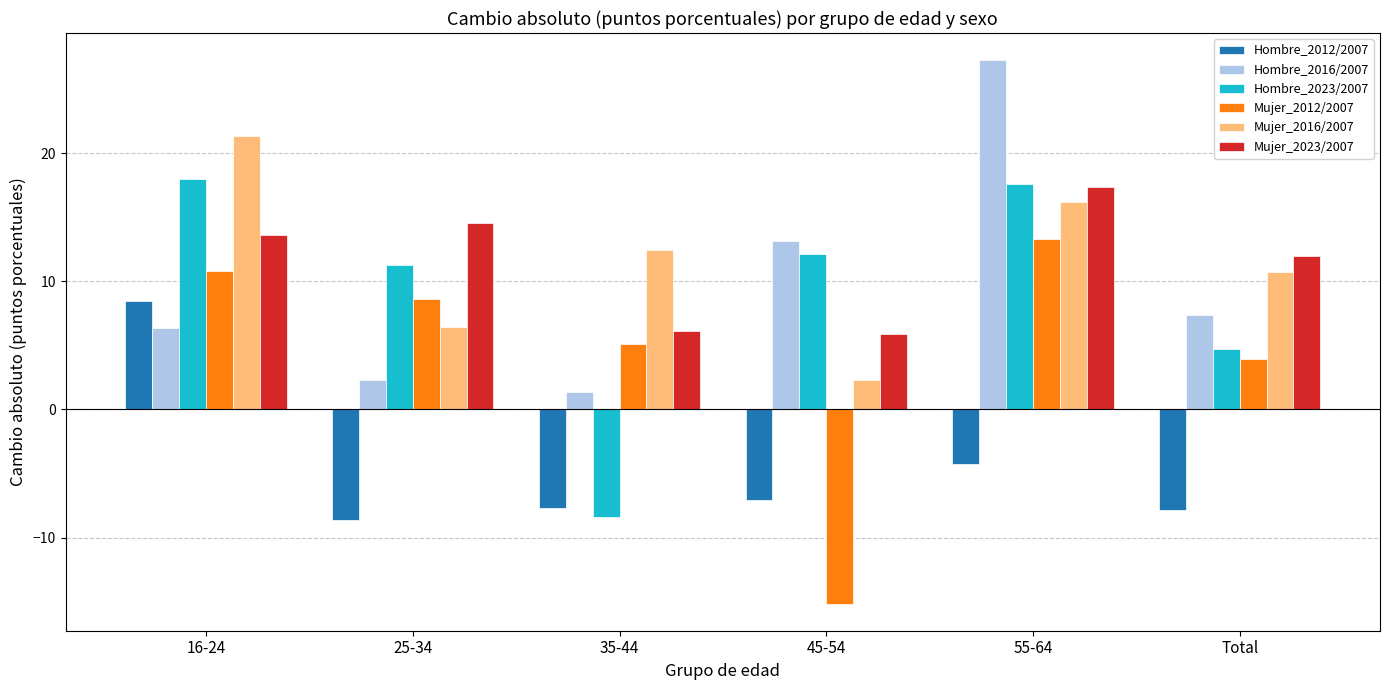

At 45-54, list the series in order from smallest to largest.

Mujer_2012/2007, Hombre_2012/2007, Mujer_2016/2007, Mujer_2023/2007, Hombre_2023/2007, Hombre_2016/2007